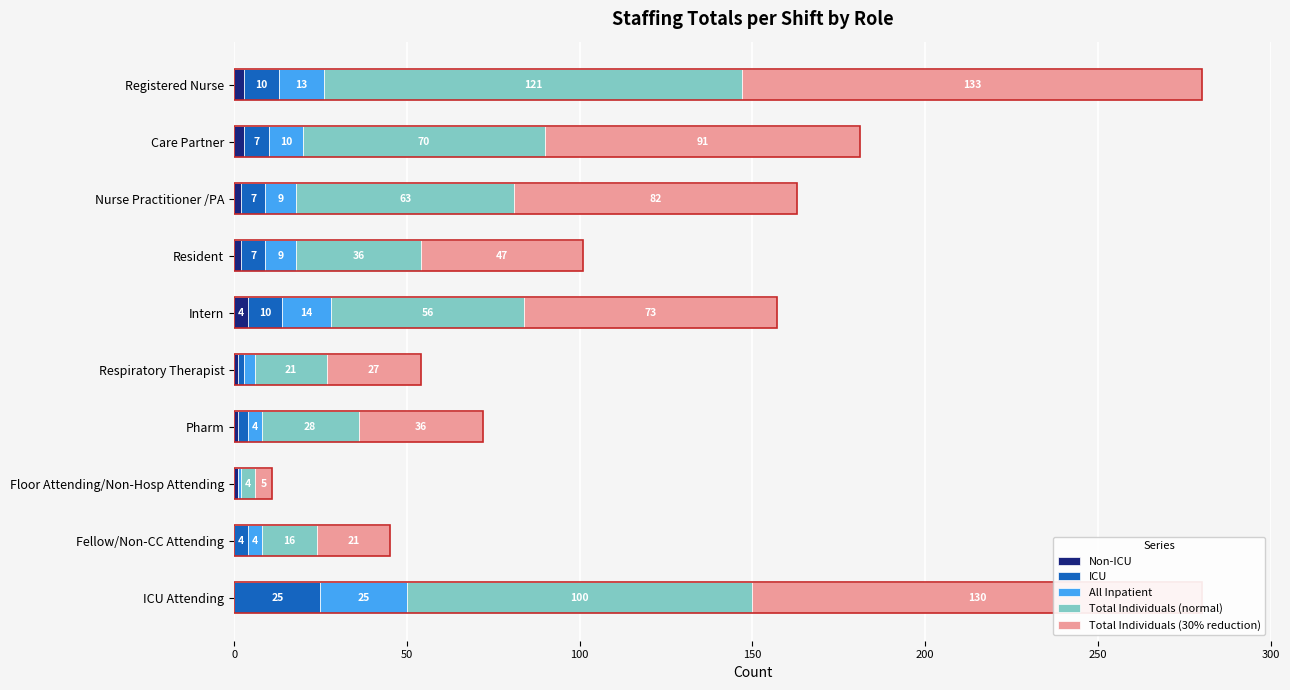

What is the total value across all series at Resident?

101